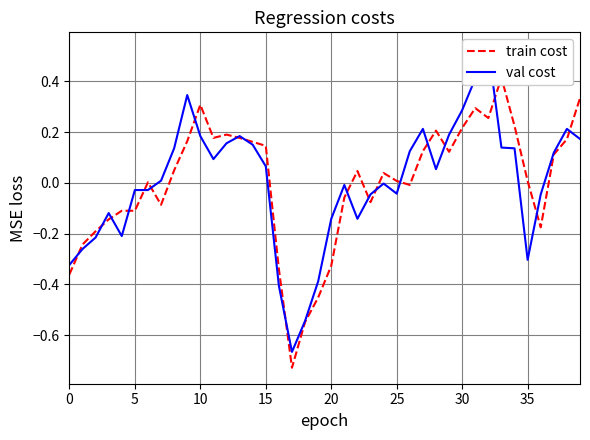

How many interior local peaks does the train cost series have?

8